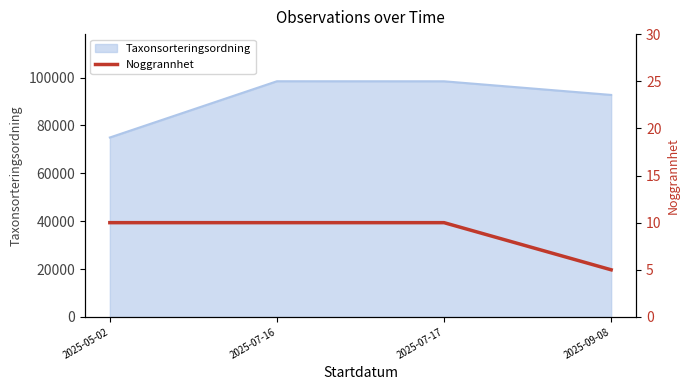

The chart shows a value of 6 at 2025-07-16. True or false?

False